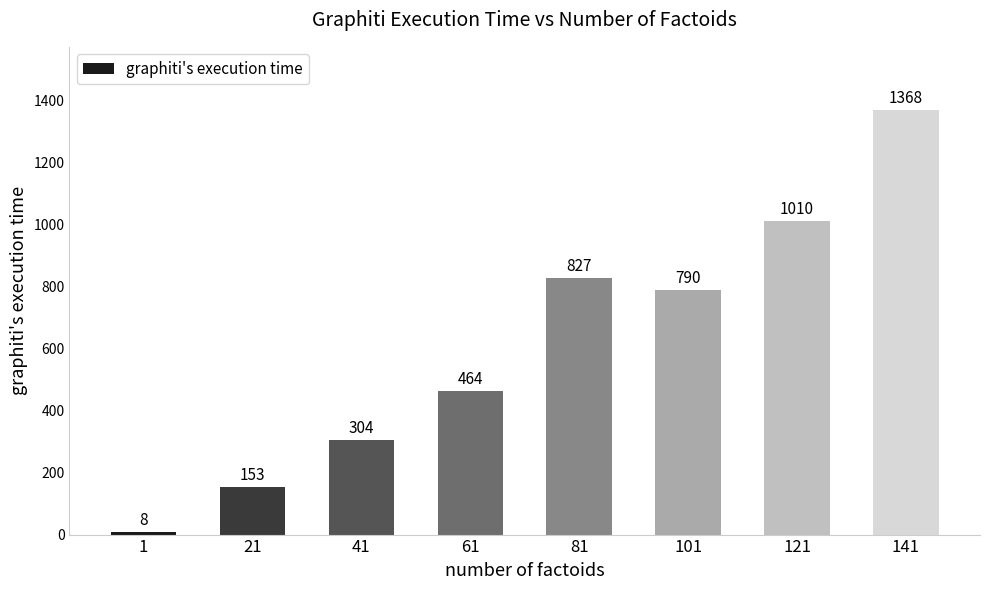

What is the average value?

615.4